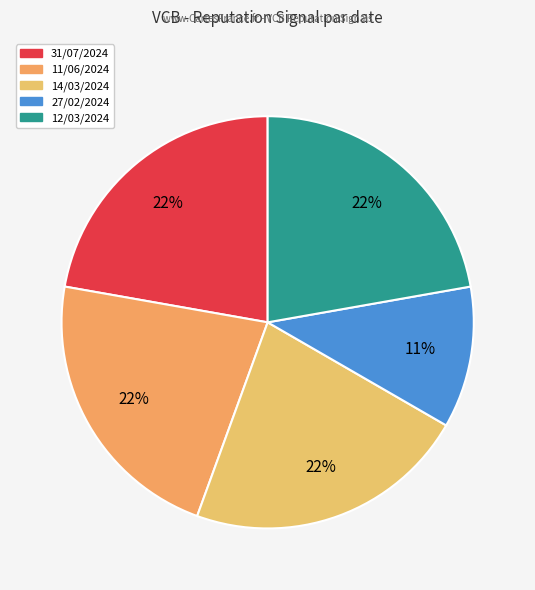

Which slice is the largest?

31/07/2024